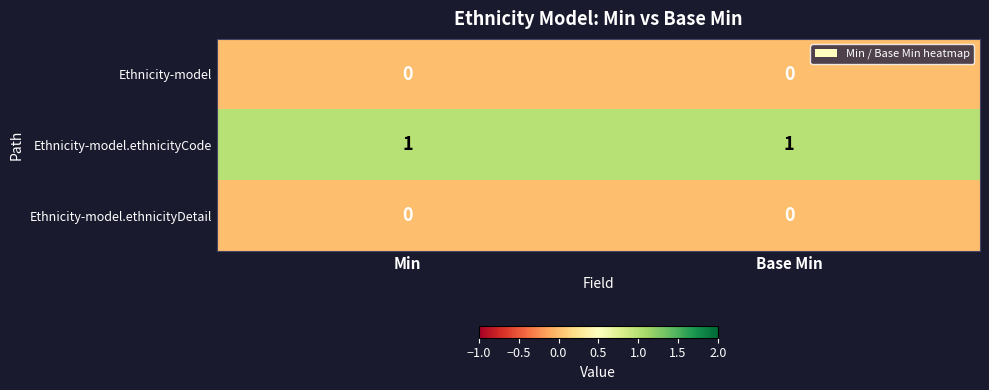

Is it true that Ethnicity-model.ethnicityDetail equals 0 at Min?

True